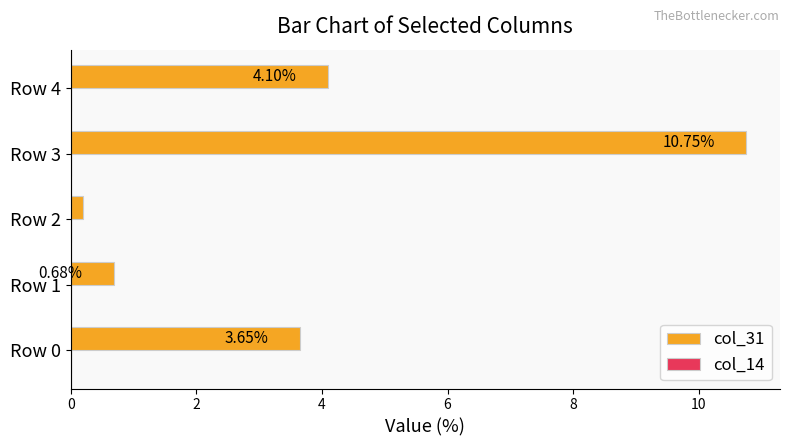

Rank the categories by value from lowest to highest.

Row 2, Row 1, Row 0, Row 4, Row 3